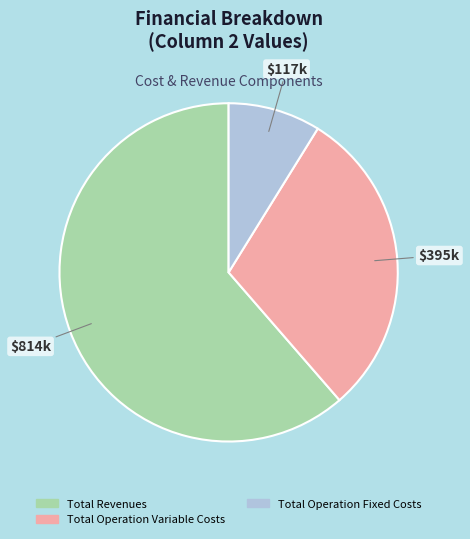

Is there a majority slice in this chart?

Yes